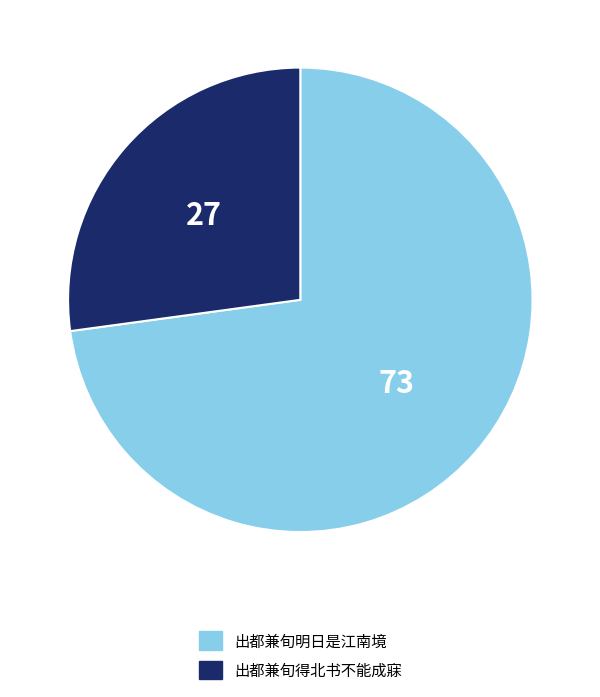

Count the number of slices in the pie.

2